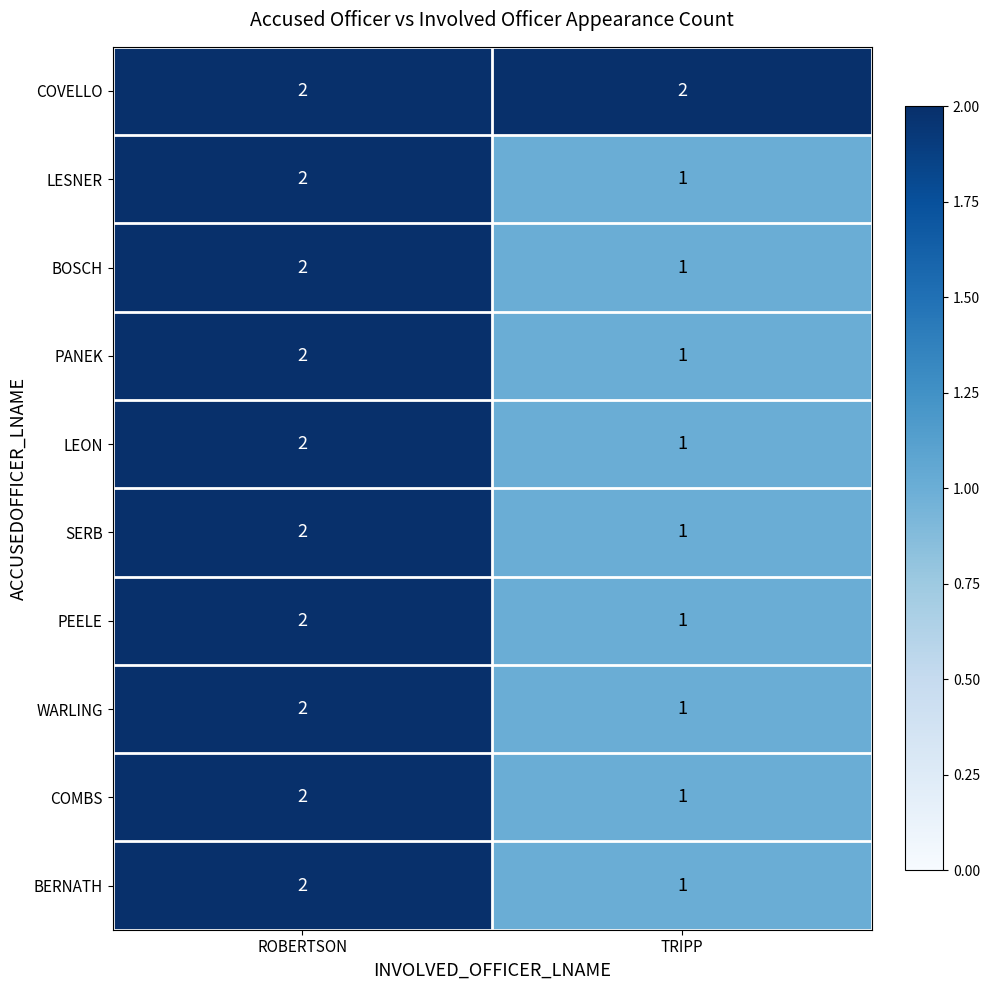

At which label is PANEK closest to 1?

TRIPP